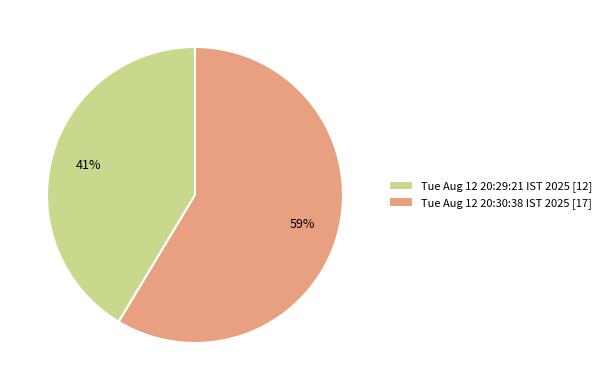

What is the ratio of the value at Tue Aug 12 20:30:38 IST 2025 to the value at Tue Aug 12 20:29:21 IST 2025?

1.4